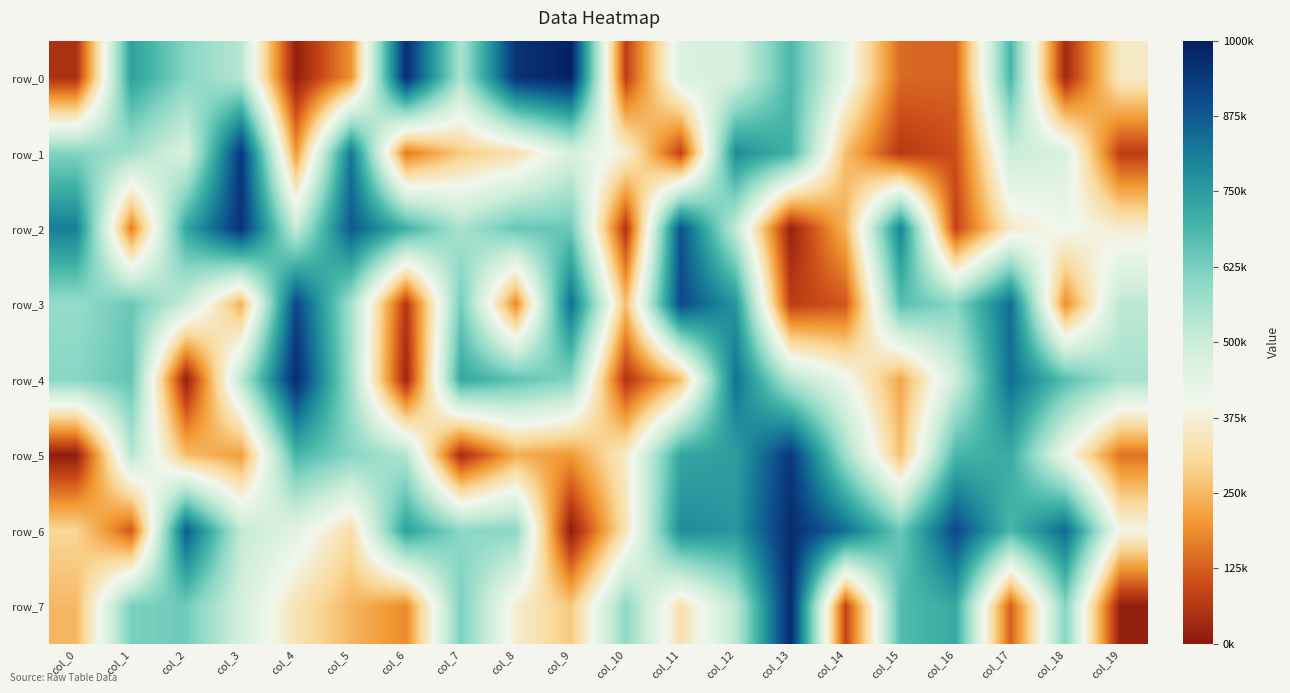

What is the minimum value shown in the chart?

7486